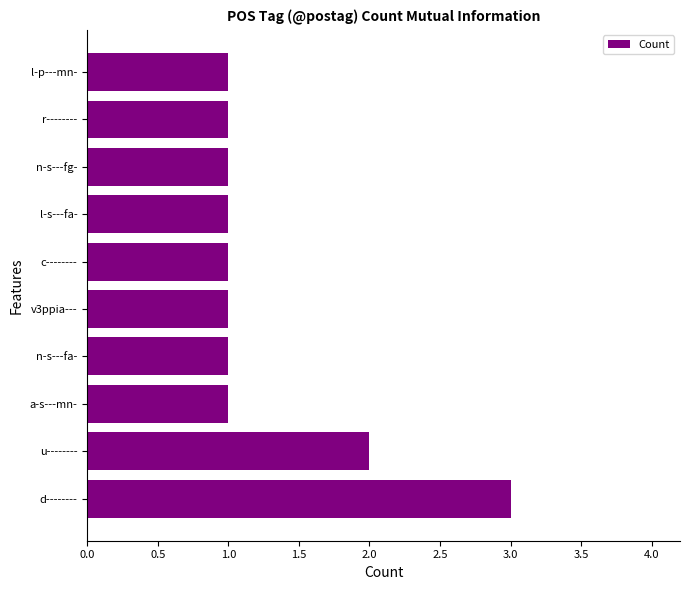

The chart shows a value of 1 at v3ppia---. True or false?

True